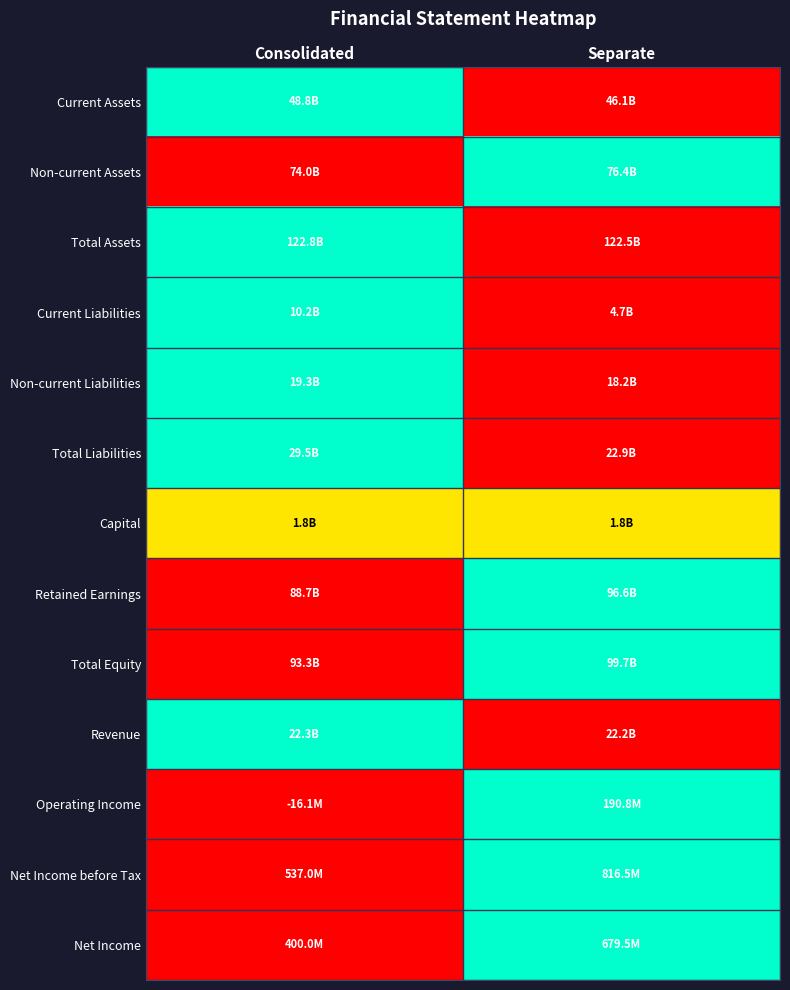

Reading left to right, extract all data points from this chart.

Current Assets: Consolidated=1.0	Separate=0.0
Non-current Assets: Consolidated=0.0	Separate=1.0
Total Assets: Consolidated=1.0	Separate=0.0
Current Liabilities: Consolidated=1.0	Separate=0.0
Non-current Liabilities: Consolidated=1.0	Separate=0.0
Total Liabilities: Consolidated=1.0	Separate=0.0
Capital: Consolidated=0.5	Separate=0.5
Retained Earnings: Consolidated=0.0	Separate=1.0
Total Equity: Consolidated=0.0	Separate=1.0
Revenue: Consolidated=1.0	Separate=0.0
Operating Income: Consolidated=0.0	Separate=1.0
Net Income before Tax: Consolidated=0.0	Separate=1.0
Net Income: Consolidated=0.0	Separate=1.0